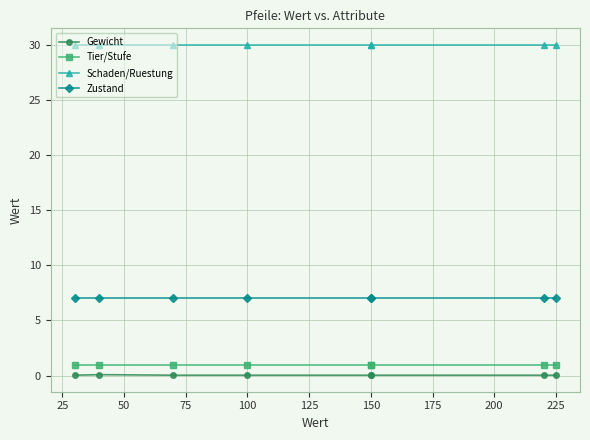

True or false: Gewicht and Schaden/Ruestung cross at least once.

False